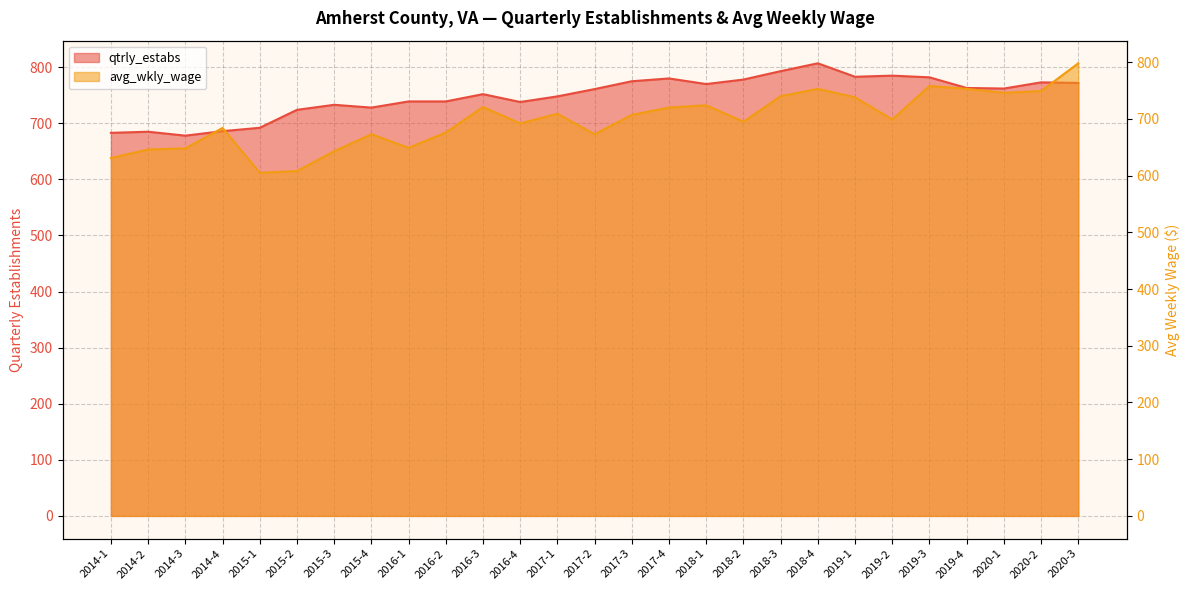

How many interior local valleys does the avg_wkly_wage series have?

7